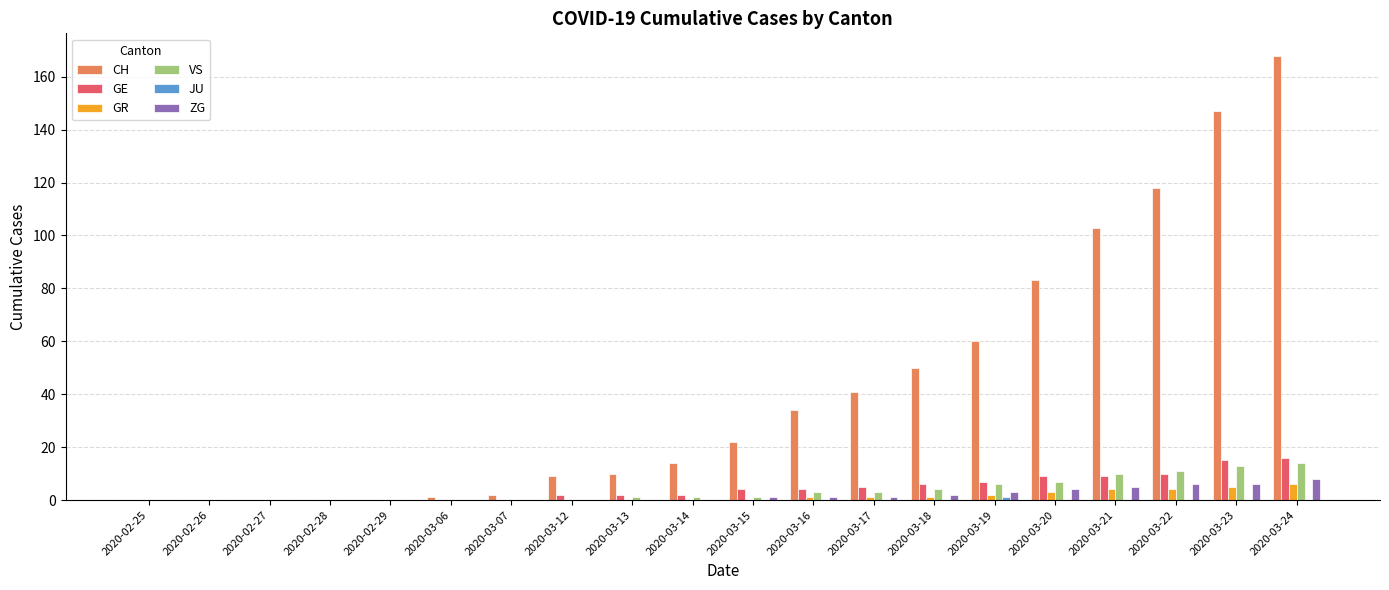

True or false: ZG has a value of 0 at 2020-03-12.

True